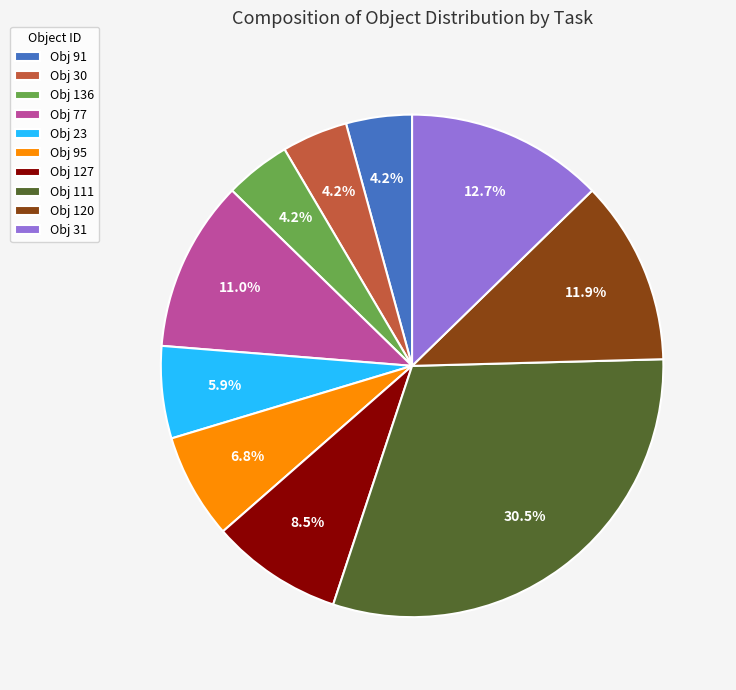

Is there any slice that represents more than half of the pie?

No